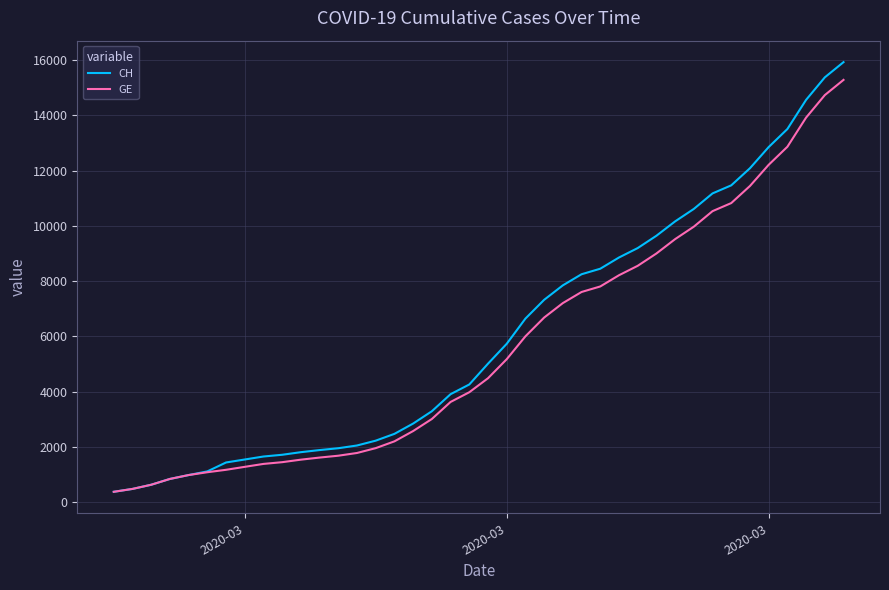

What is the maximum value shown in the chart?

15926